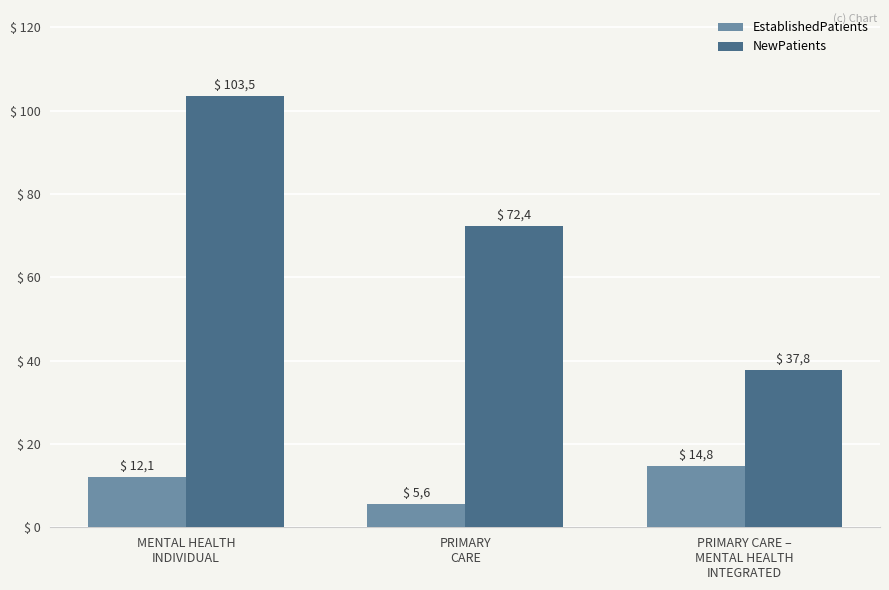

Is the value of NewPatients at PRIMARY
CARE greater than the value of EstablishedPatients at PRIMARY
CARE?

Yes